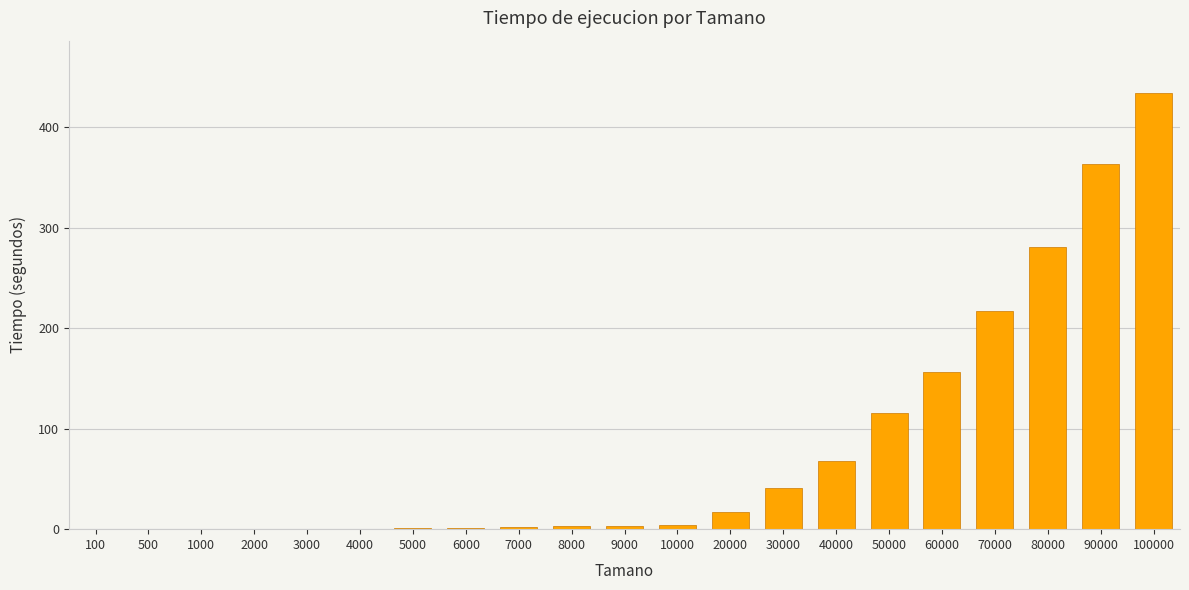

What is the maximum value shown in the chart?

433.8